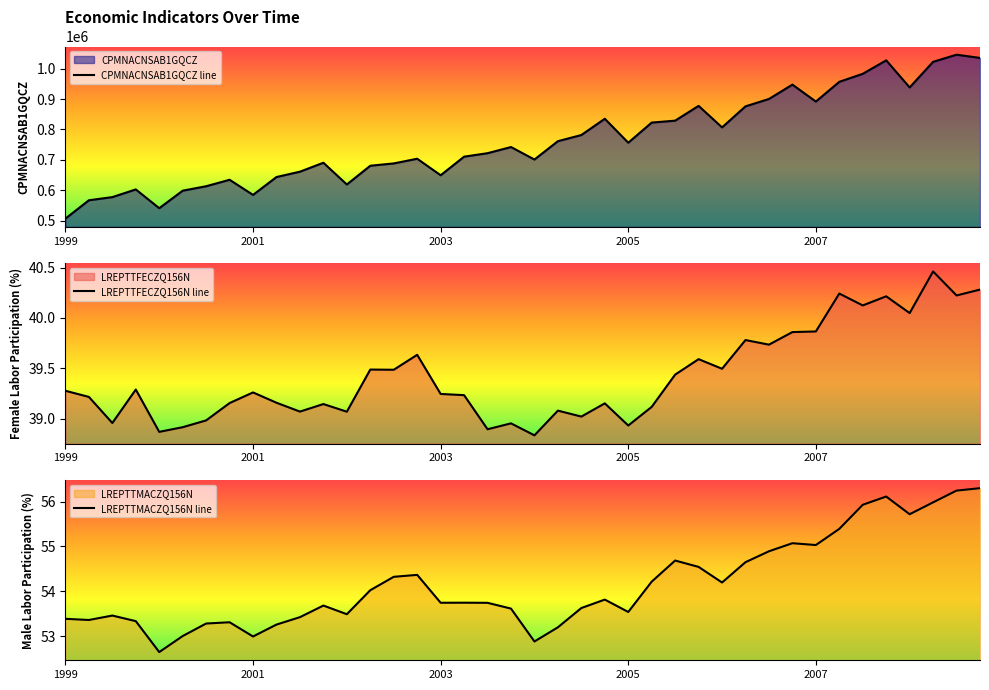

What is the lowest value of the CPMNACNSAB1GQCZ line series?

506463